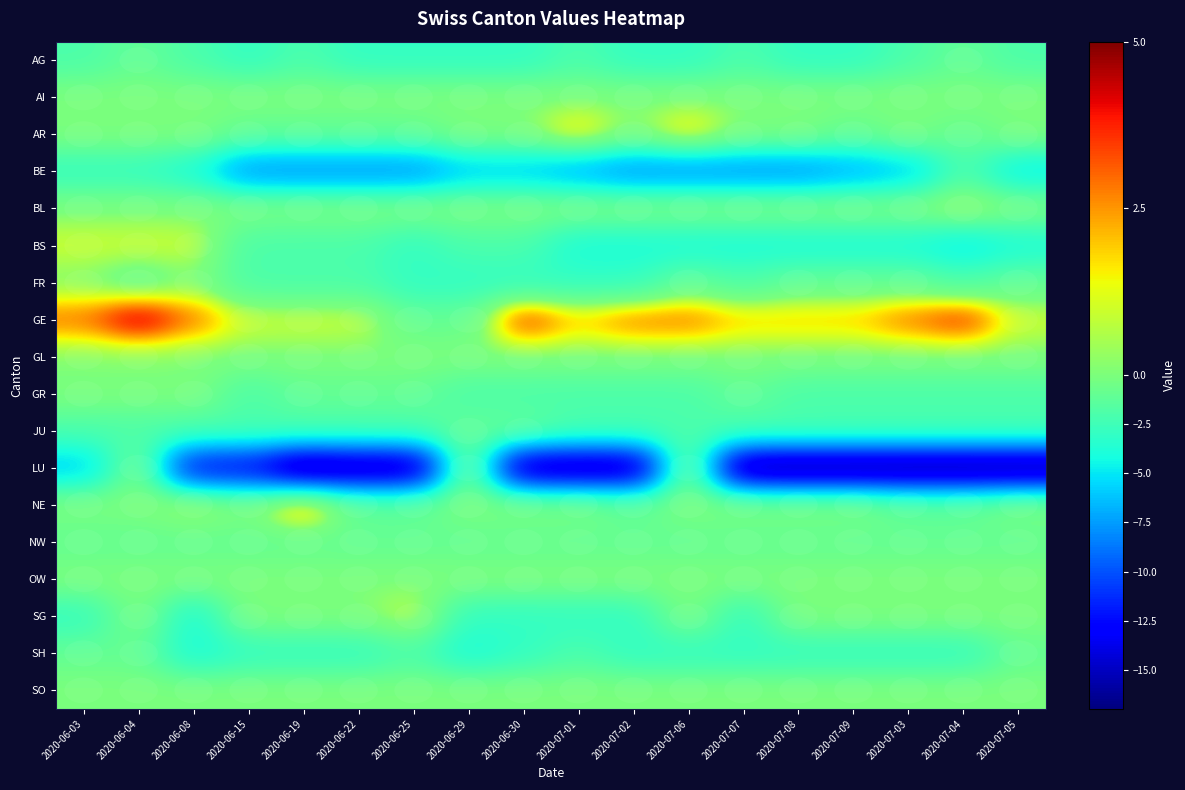

List the series in order of their peak value, lowest first.

BE, AG, JU, NW, SH, AI, FR, GL, GR, LU, OW, SO, BL, BS, SG, AR, NE, GE